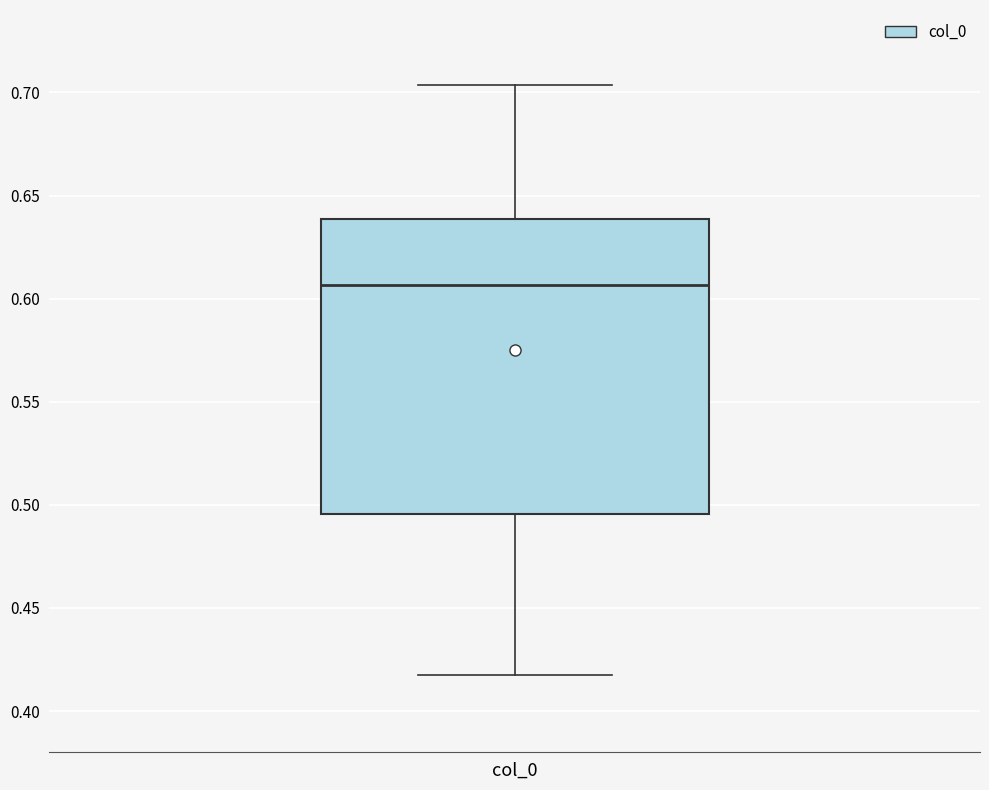

Where does the upper whisker of the box for col_0 end on the y-axis? The values are not printed on the chart, so give them approximately, as read against the axis.

0.705